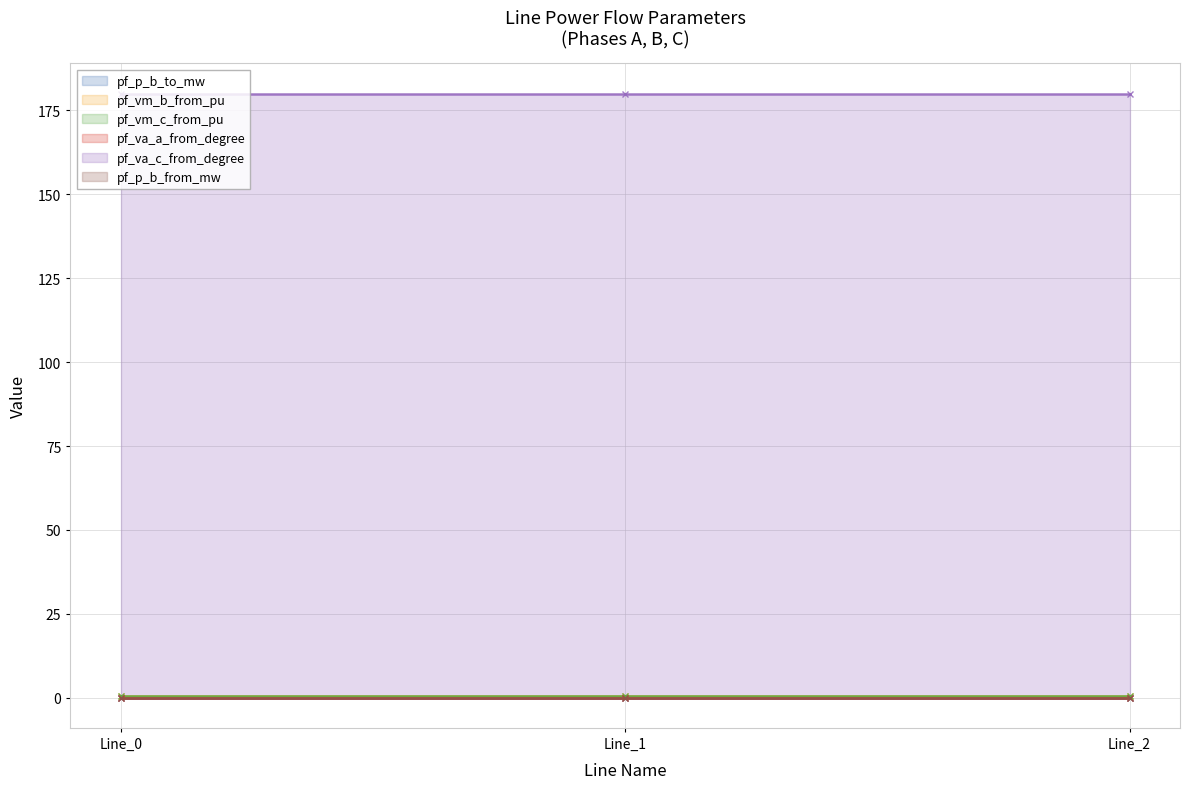

What is the difference between the highest and lowest values at Line_1?

180.0